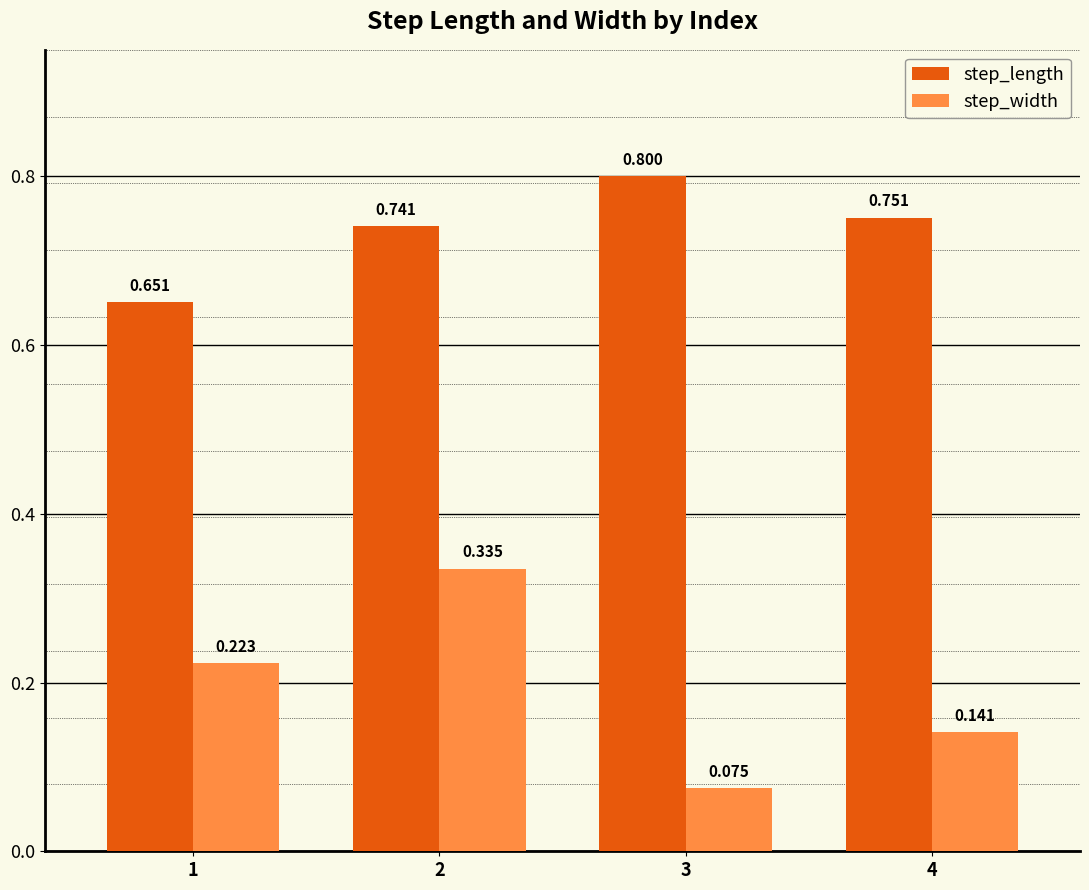

Rank the series at 3 from highest to lowest value.

step_length, step_width